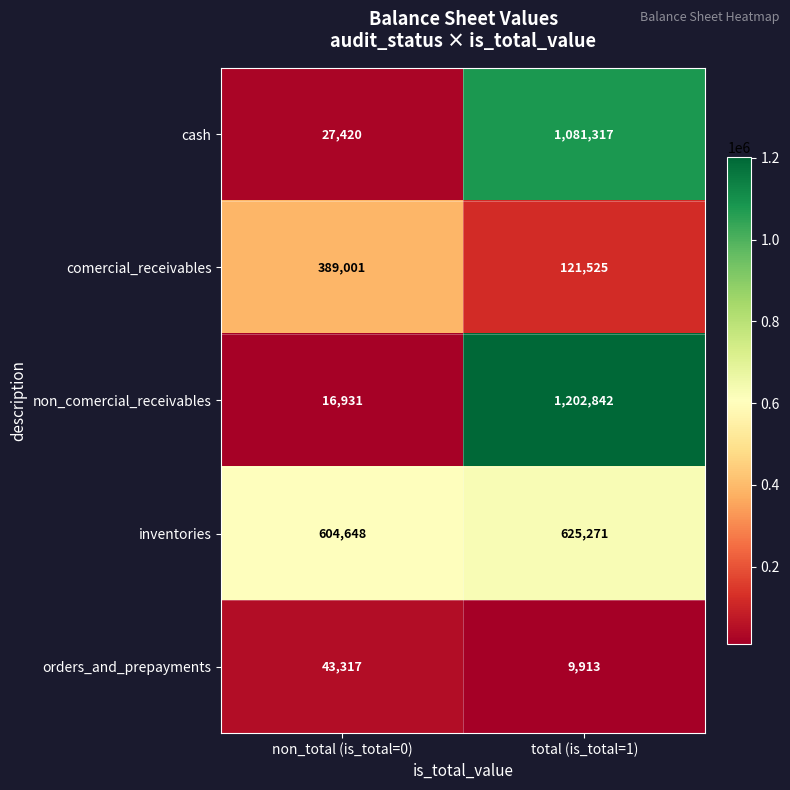

Which series has the largest total across all categories?

inventories